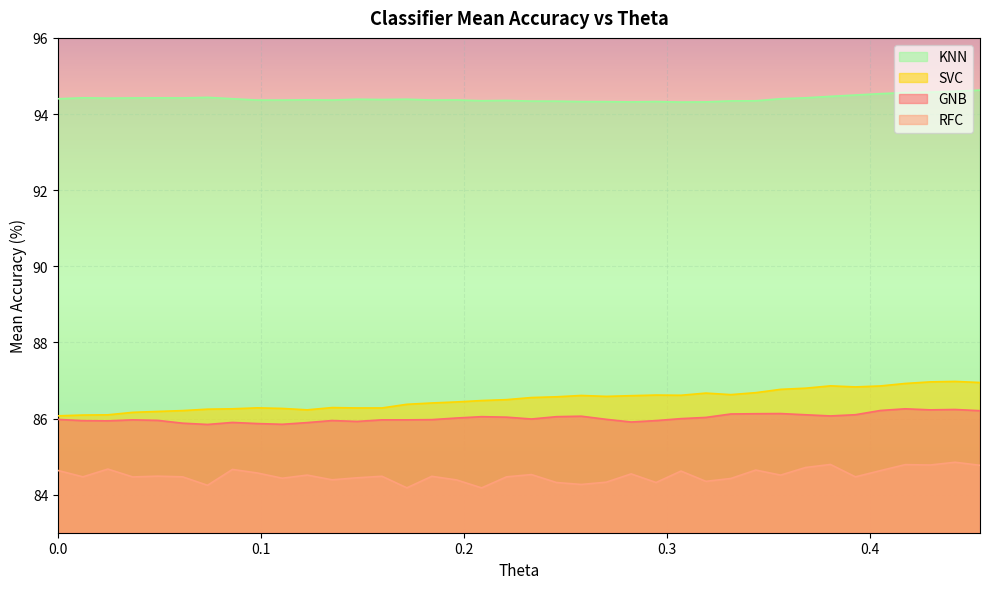

Which label corresponds to the smallest value in the chart?

0.208621387